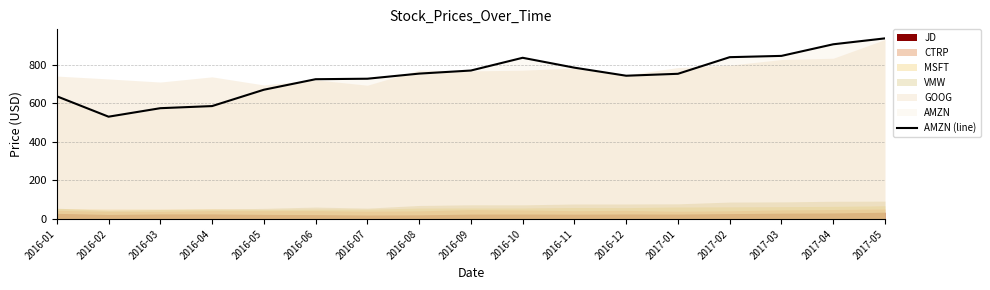

What is the label of the 9th point from the right?

2016-09